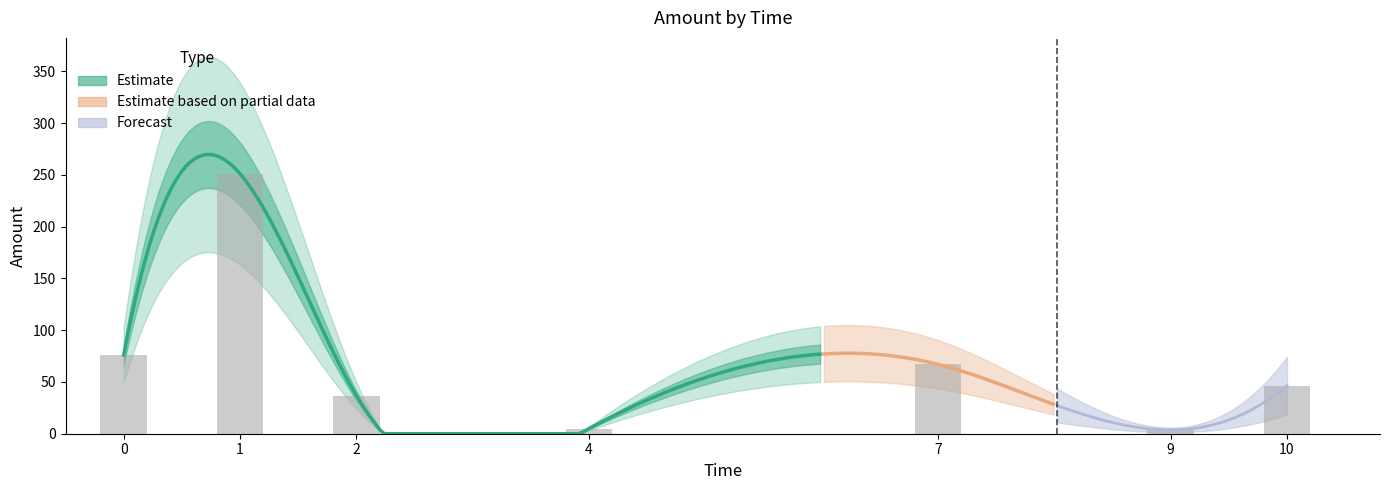

What is the smallest value displayed?

2.7